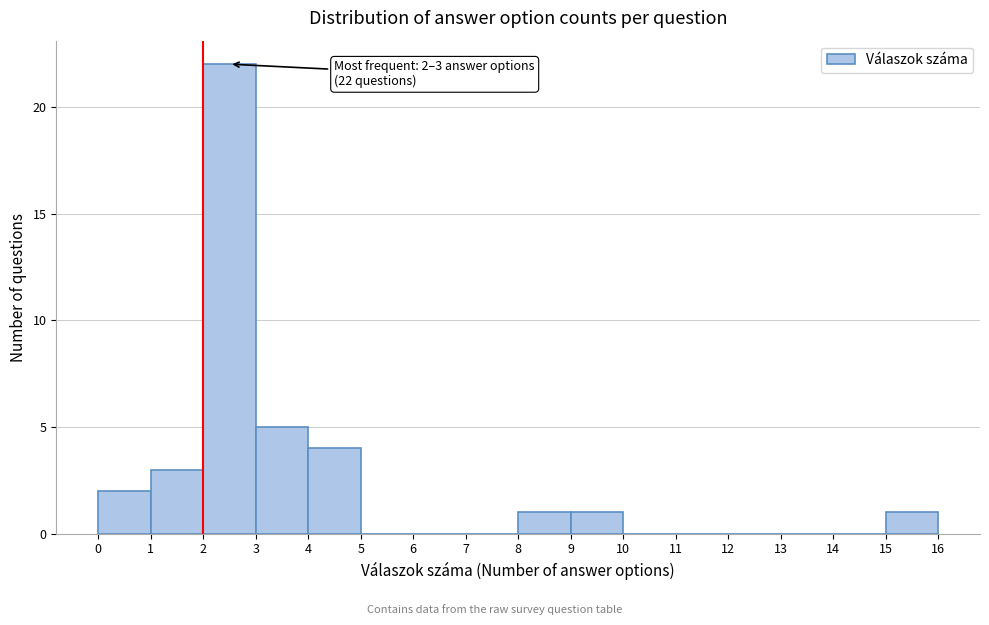

Over which range of the x-axis is the bar tallest?

2 to 3